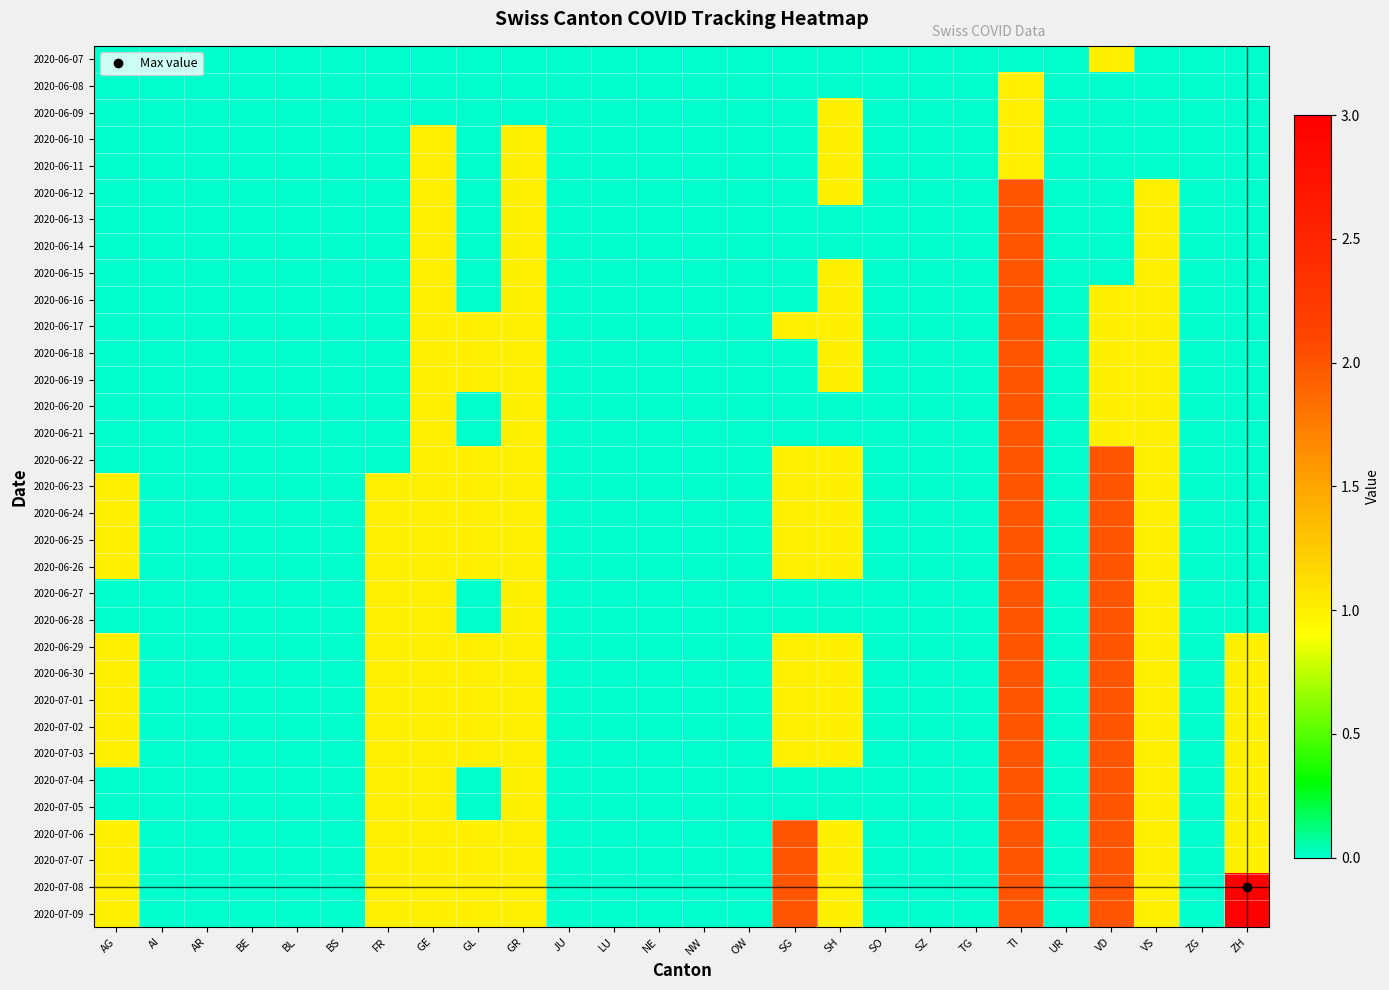

Count the number of categories in the chart.

26